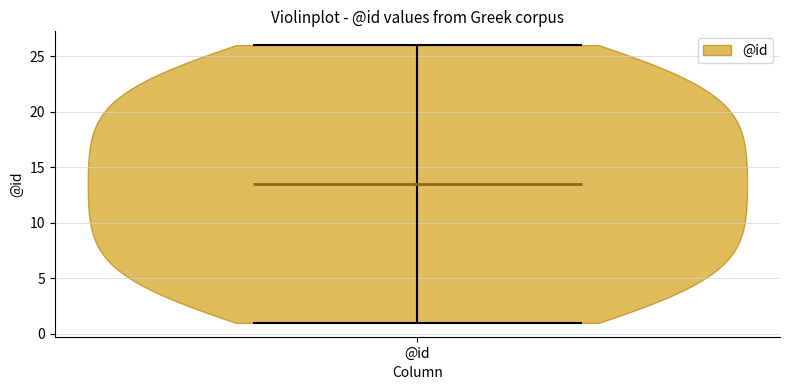

Read this violin plot against the y-axis: where its median line is, and the lowest and highest points the violin reaches. The values are not printed on the chart, so give them approximately, as read against the axis.

median line 13.5, lowest point 1.0, highest point 26.0